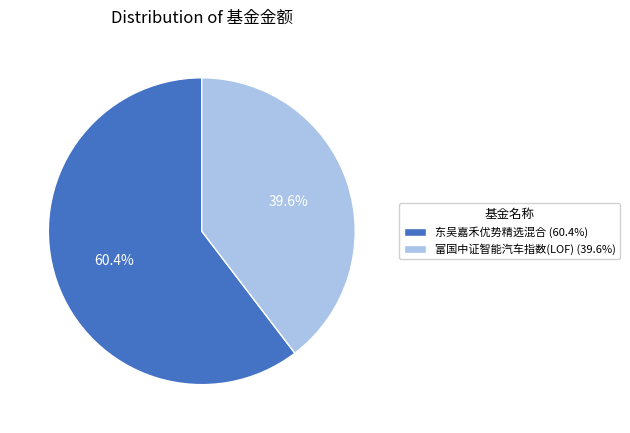

How many slices are in this pie chart?

2